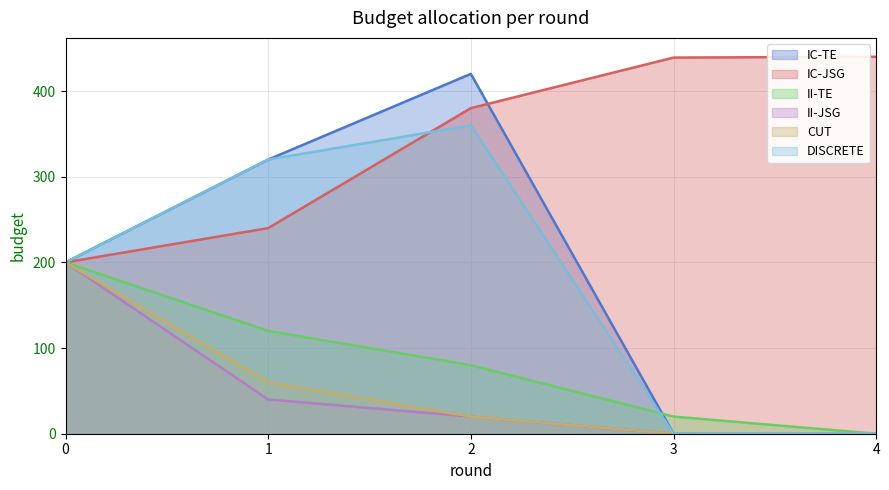

Where is the first local maximum for IC-TE?

2